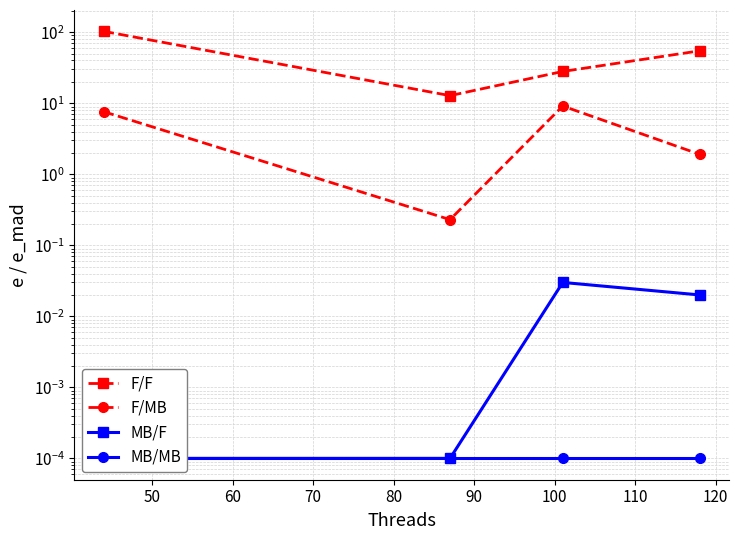

The value of MB/MB at 60 is 0.0. True or false?

True